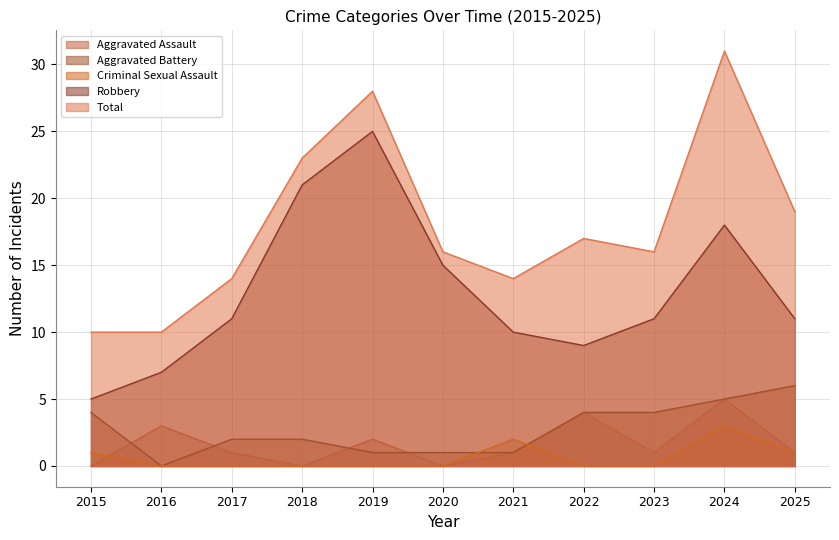

Reading left to right, transcribe all the data shown in this chart.

Aggravated Assault: 0	3	1	0	2	0	1	4	1	5	1
Aggravated Battery: 4	0	2	2	1	1	1	4	4	5	6
Criminal Sexual Assault: 1	0	0	0	0	0	2	0	0	3	1
Robbery: 5	7	11	21	25	15	10	9	11	18	11
Total: 10	10	14	23	28	16	14	17	16	31	19